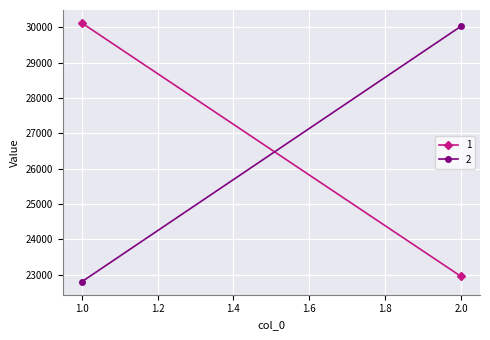

List the labels in order of 2 value, largest first.

2, 1